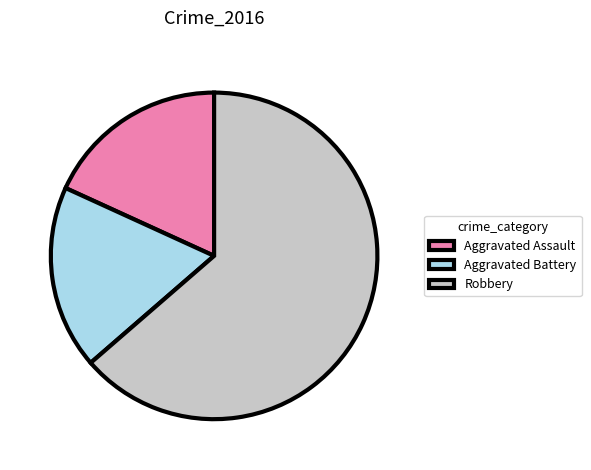

Is it true that Aggravated Assault is 9% of the pie?

False